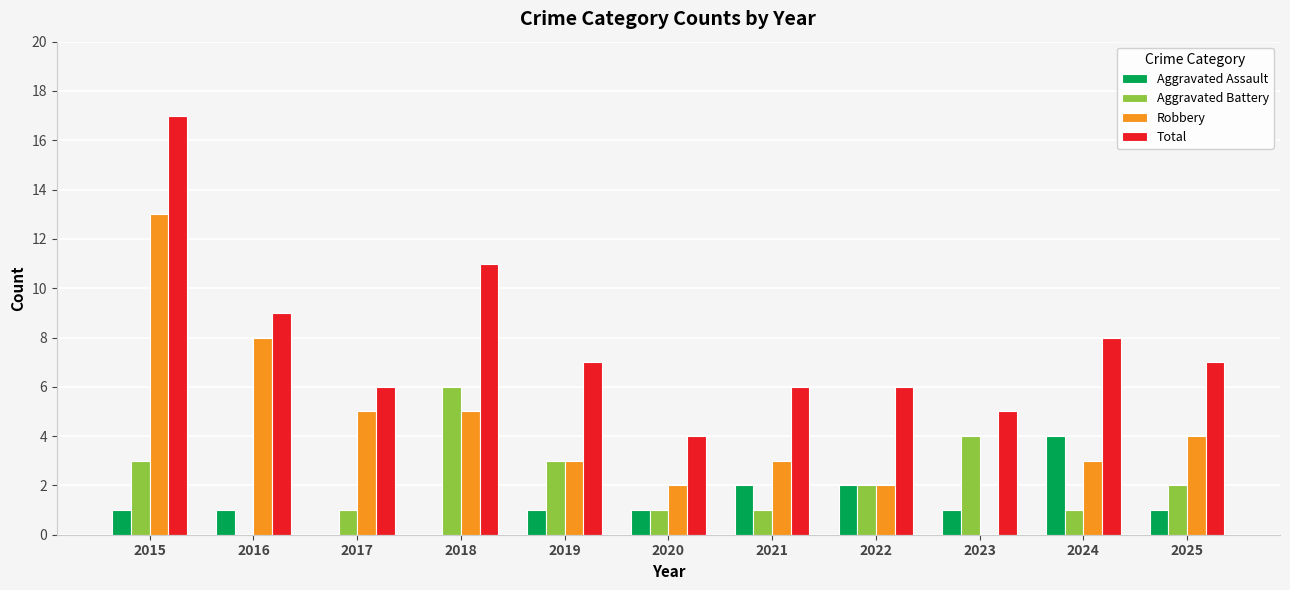

The Robbery series shows 3 at 2022. True or false?

False